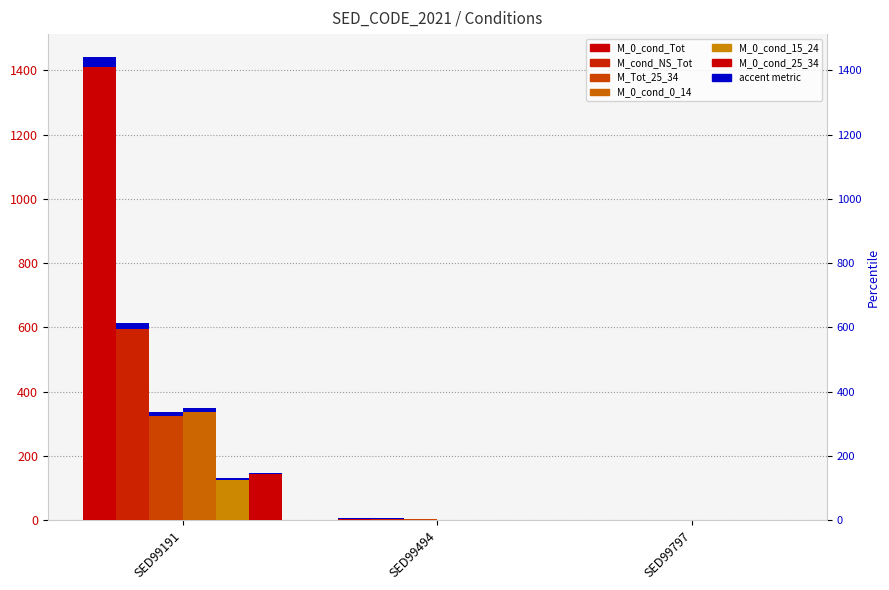

Which label corresponds to the largest value in the chart?

SED99191